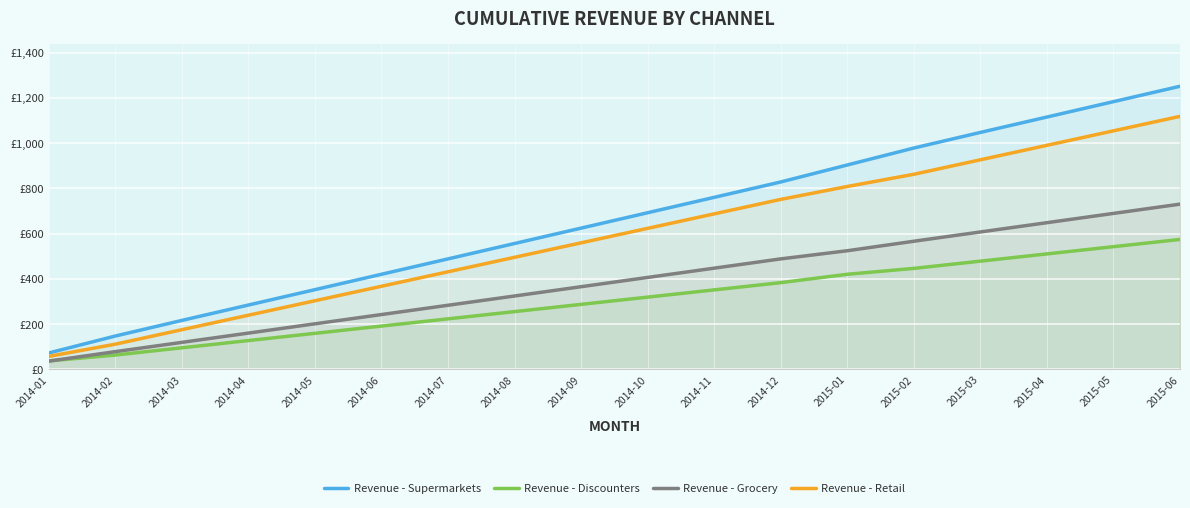

Which series has the largest range (max minus min)?

Revenue - Supermarkets